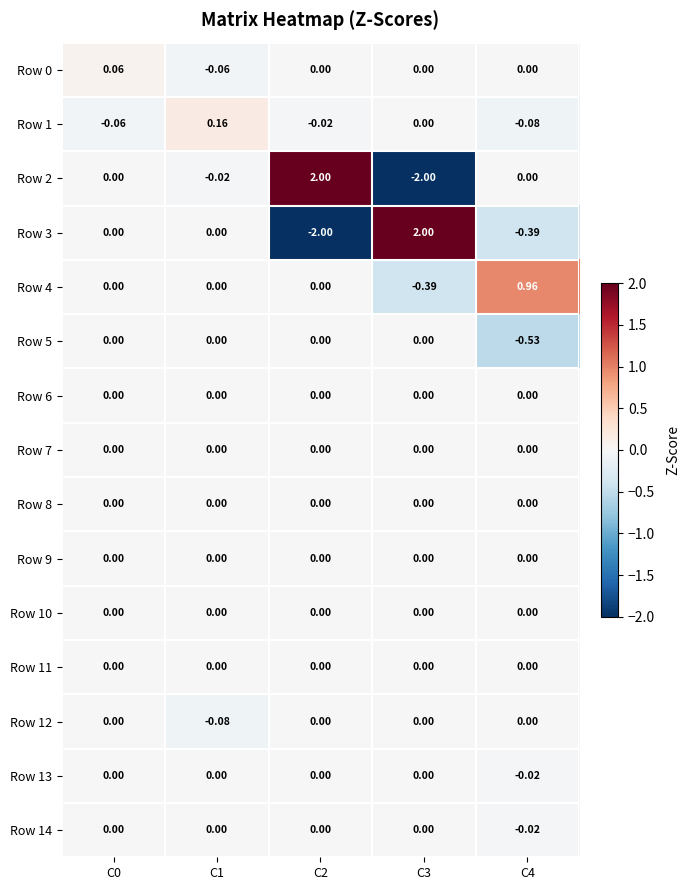

At which category does the chart reach its peak across all series?

C2